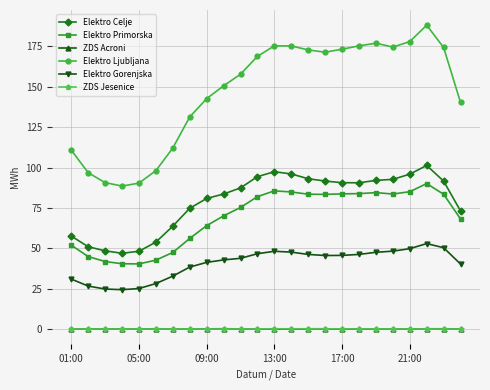

How many distinct data groups are displayed?

6